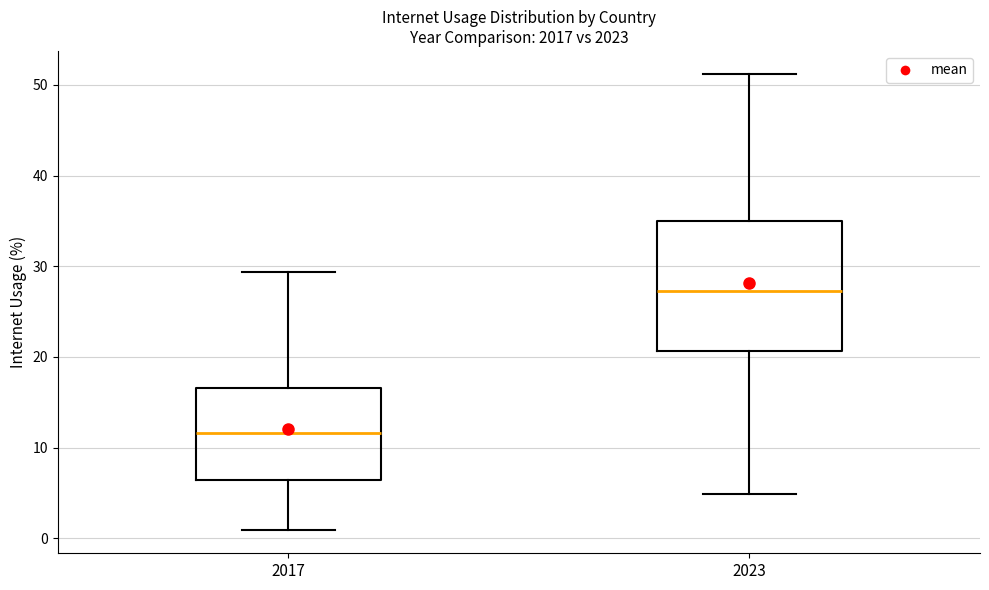

Reading left to right, read every box against the y-axis: the position of its median line, the range the box covers, and the ends of its whiskers. The values are not printed on the chart, so give them approximately, as read against the axis.

2017: median 12, box 6 to 17, whiskers 1 to 29
2023: median 27, box 21 to 35, whiskers 5 to 51